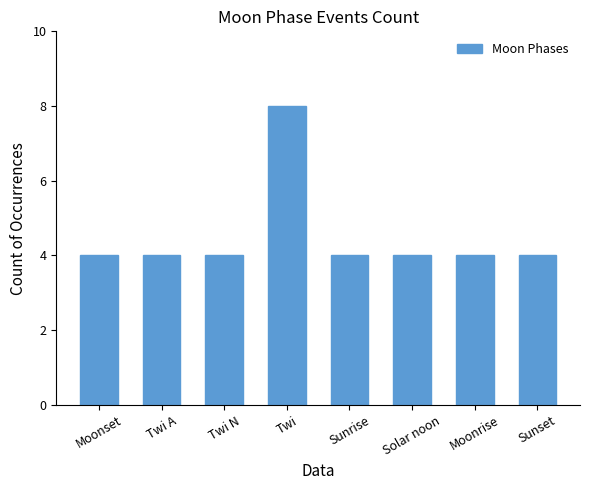

Which category has the highest value across all series?

Twi